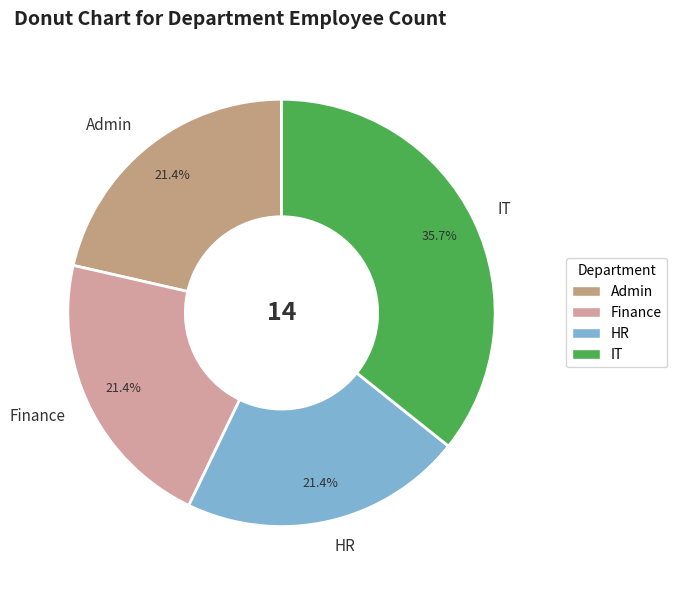

Approximately how many times larger is the value at Finance compared to HR?

1.0